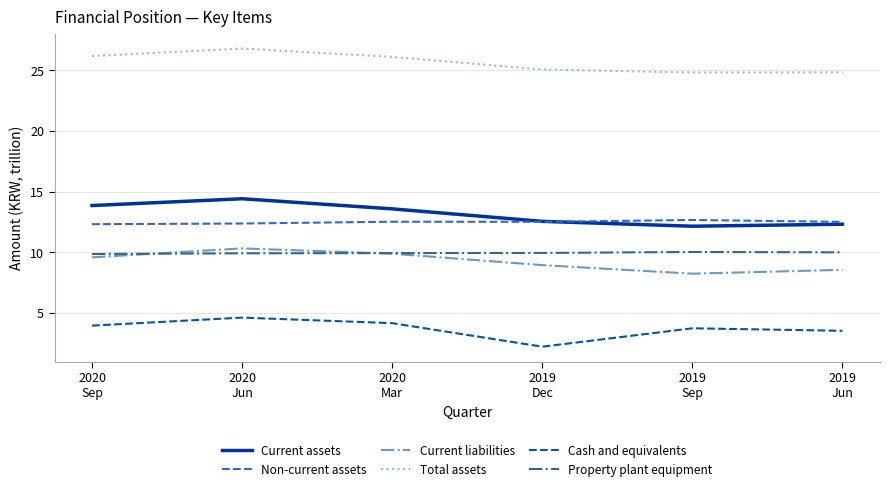

What are all the series names shown in the legend?

Current assets, Non-current assets, Current liabilities, Total assets, Cash and equivalents, Property plant equipment